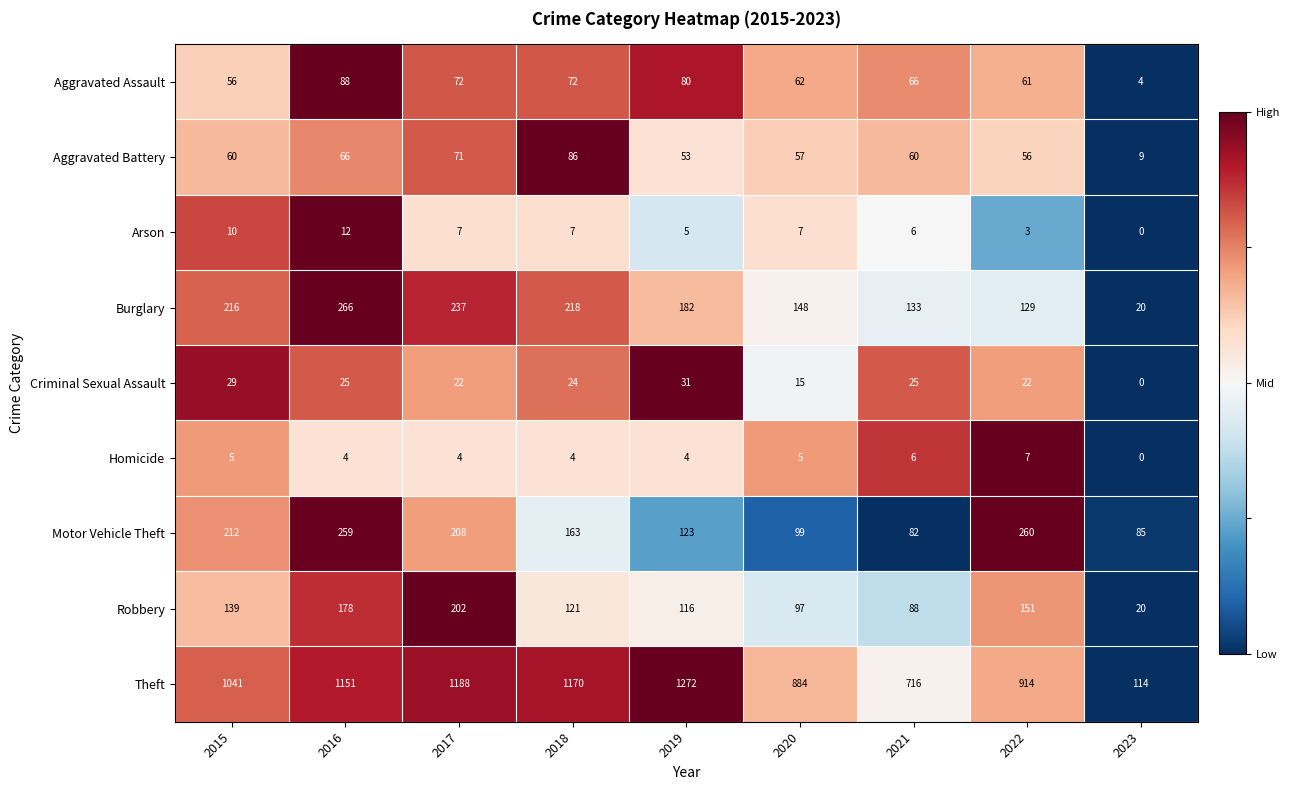

At how many categories does at least one series exceed 0?

9